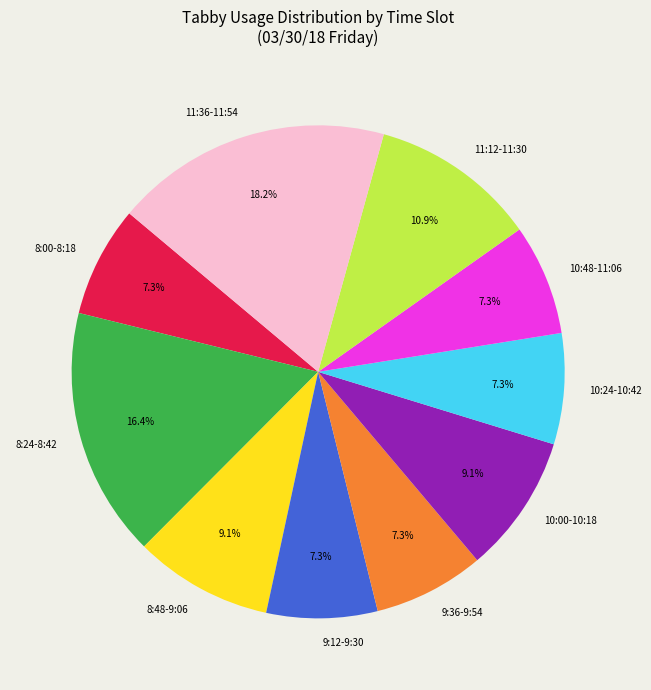

What percentage is NOT represented by 10:00-10:18?

90.9%